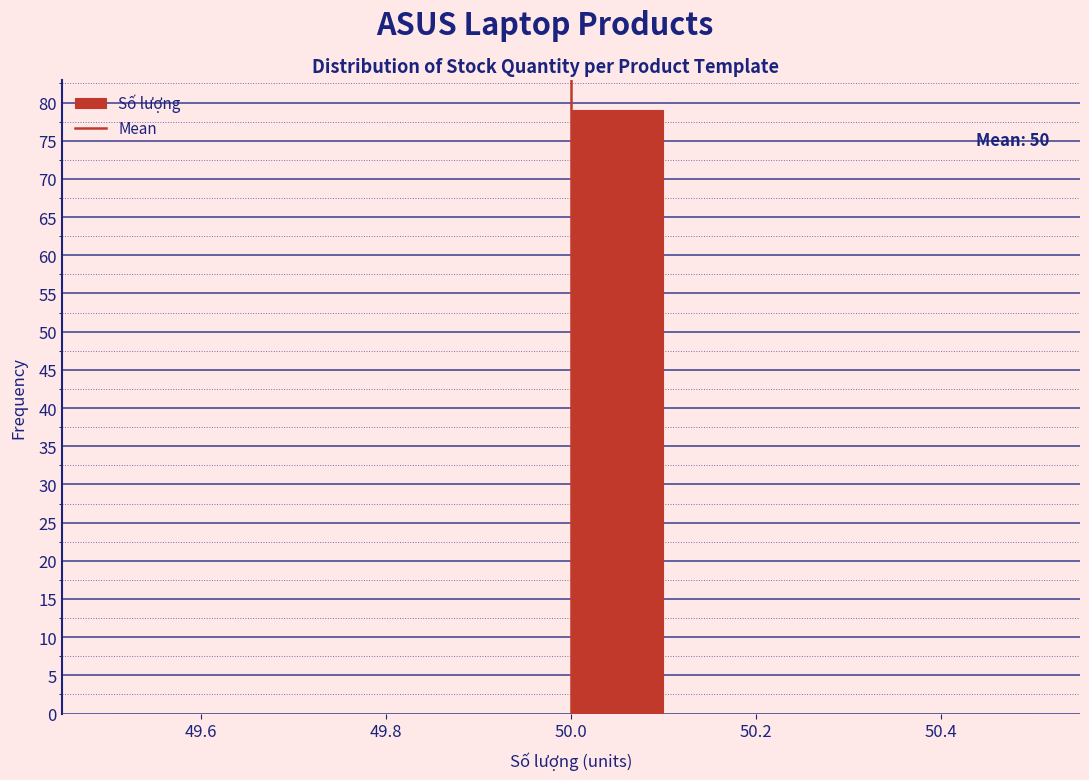

Which range on the x-axis has the tallest bar?

50.0 to 50.1